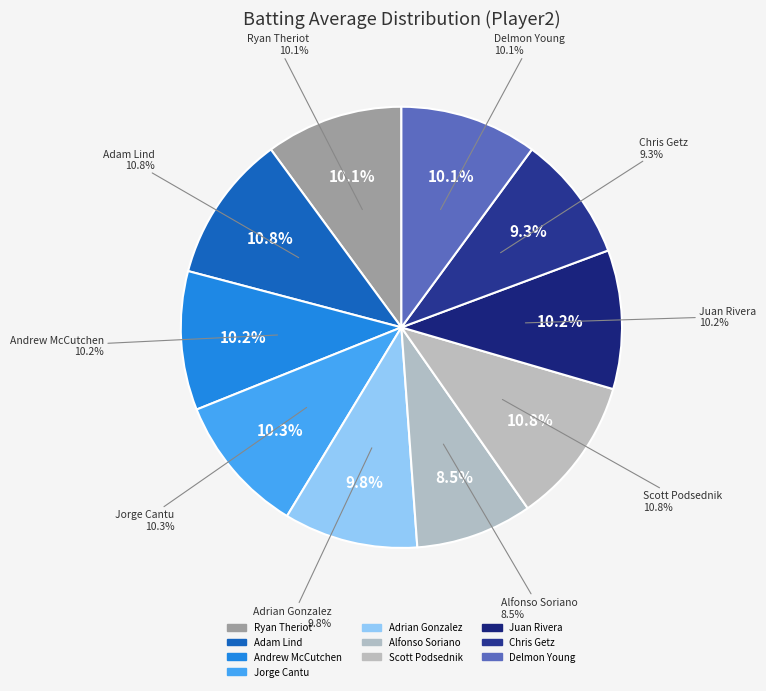

True or false: Adrian Gonzalez accounts for 10% of the total.

True